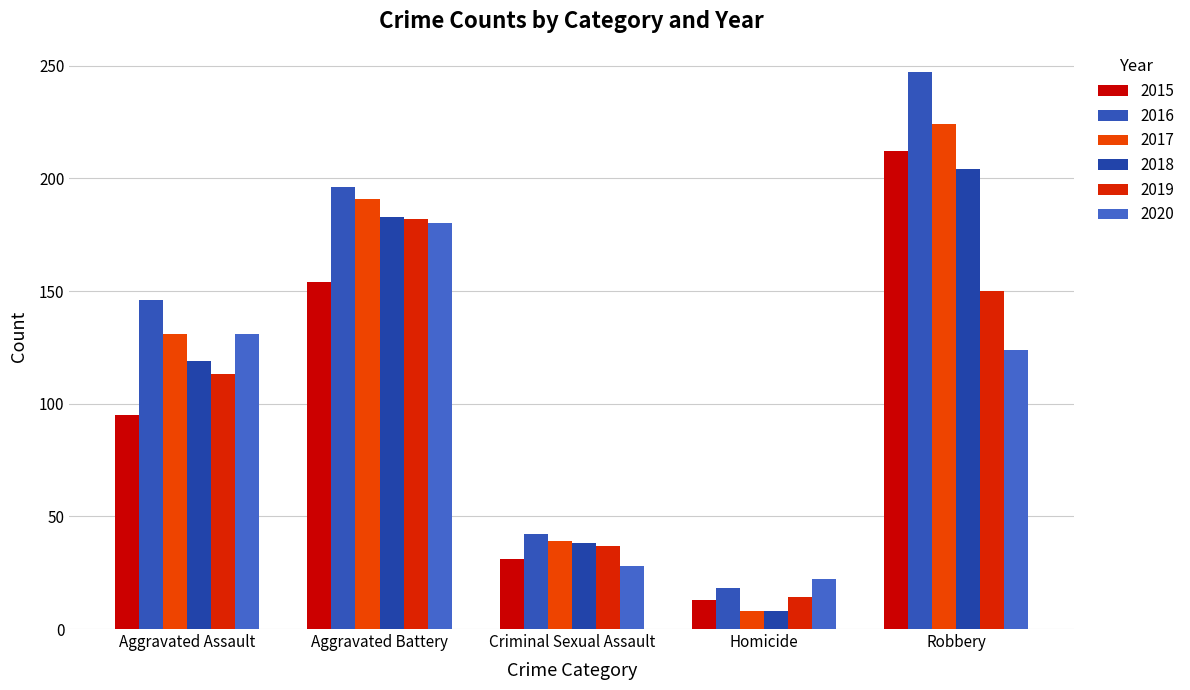

What is the label of the 2nd bar from the right?

Homicide